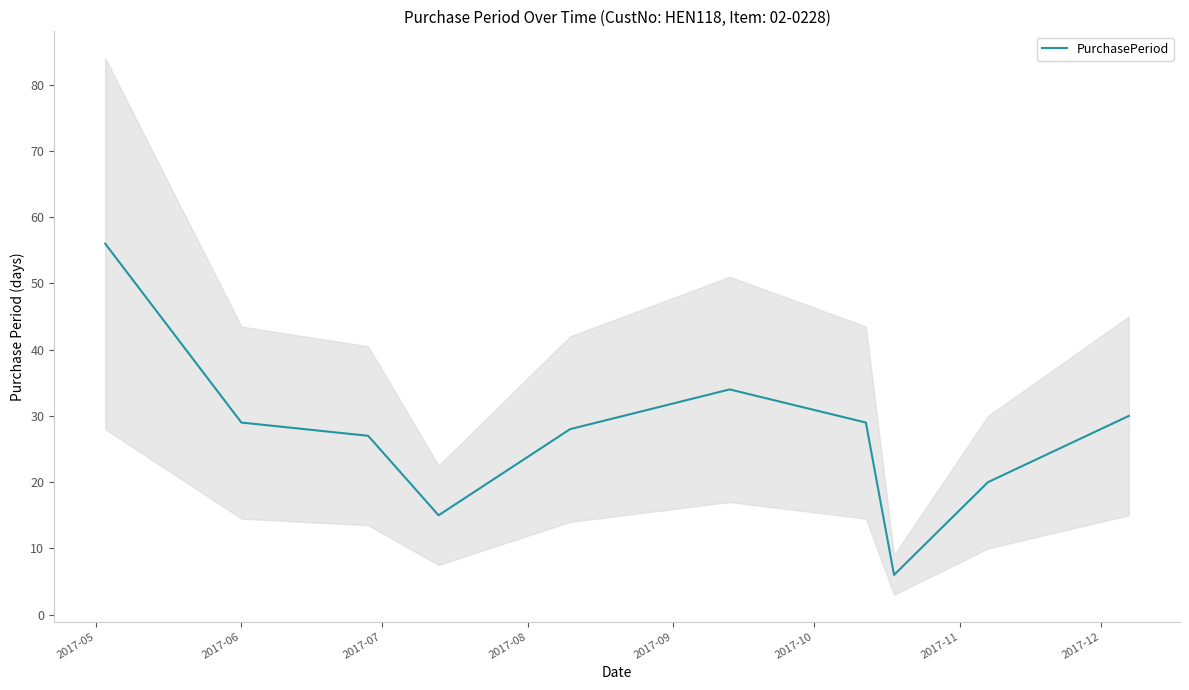

How many lines are shown in the chart?

1